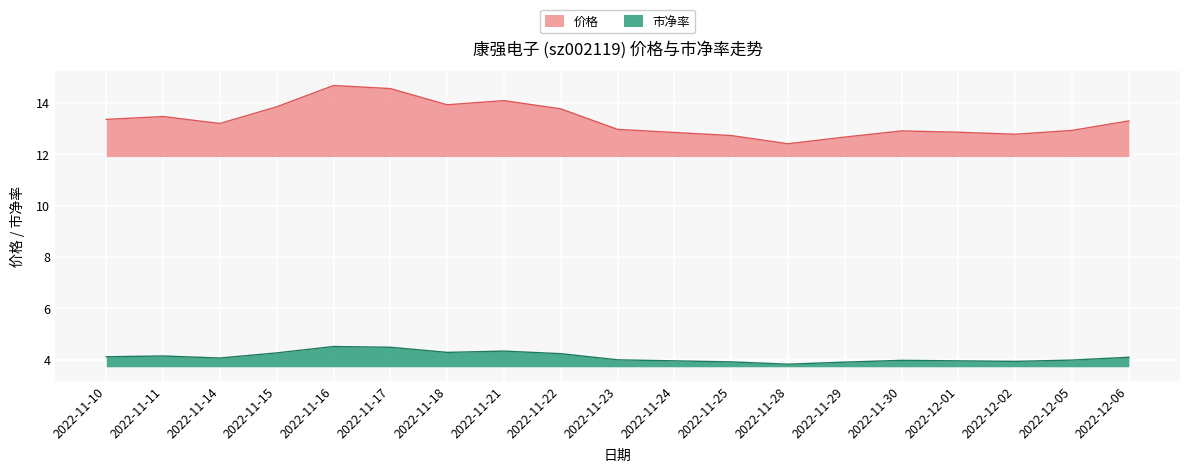

What is the difference between the 价格 values at 2022-11-22 and 2022-11-23?

0.8